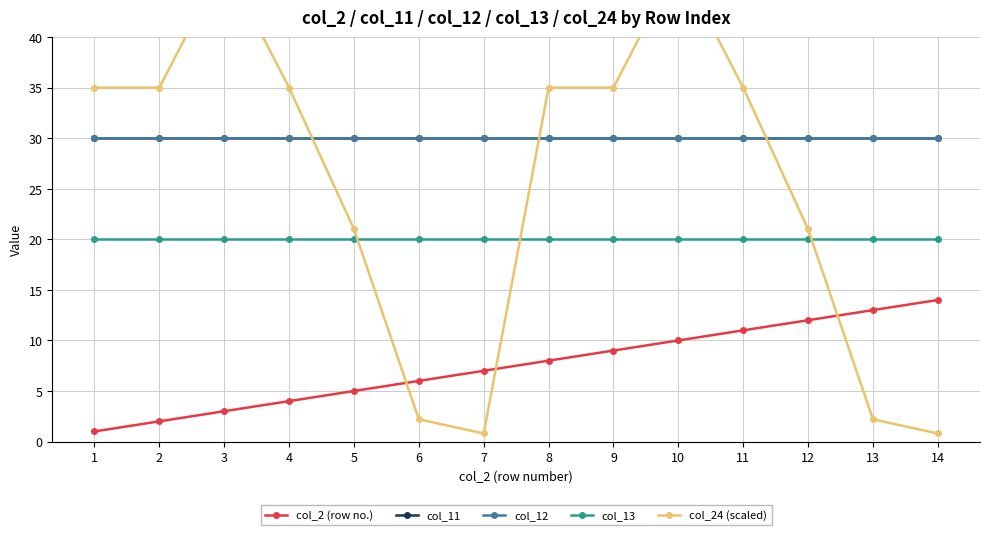

At which label does col_12 reach its peak?

1